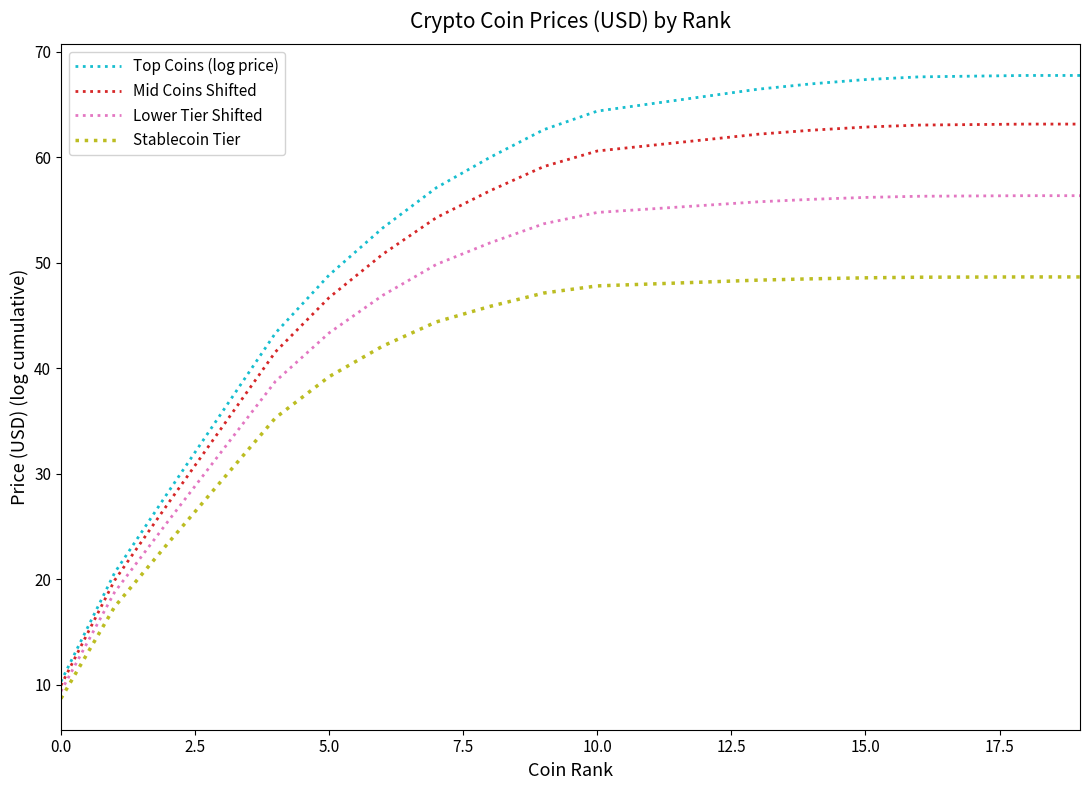

Rank the series by their maximum value, from lowest to highest.

Stablecoin Tier, Lower Tier Shifted, Mid Coins Shifted, Top Coins (log price)